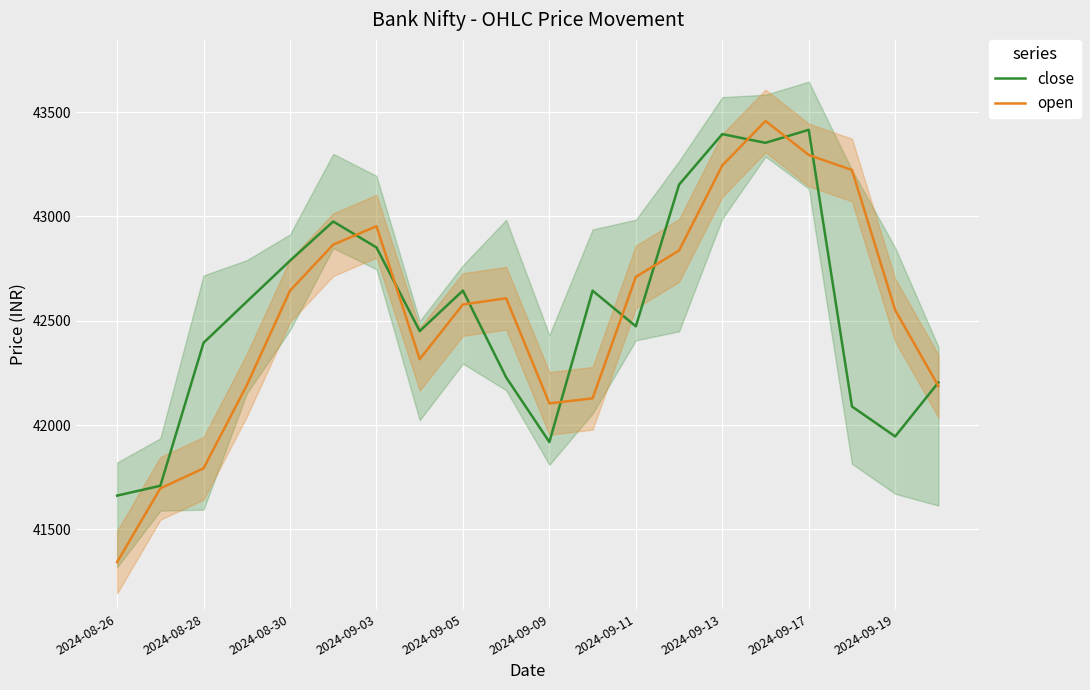

What are all the series names shown in the legend?

close, open